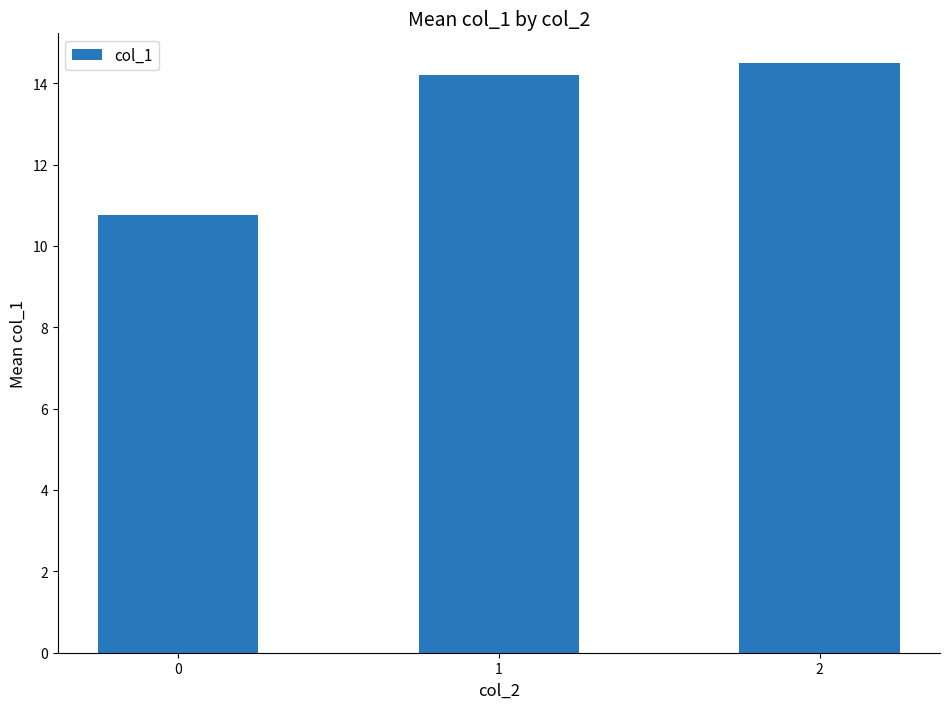

How many values are below 14?

1